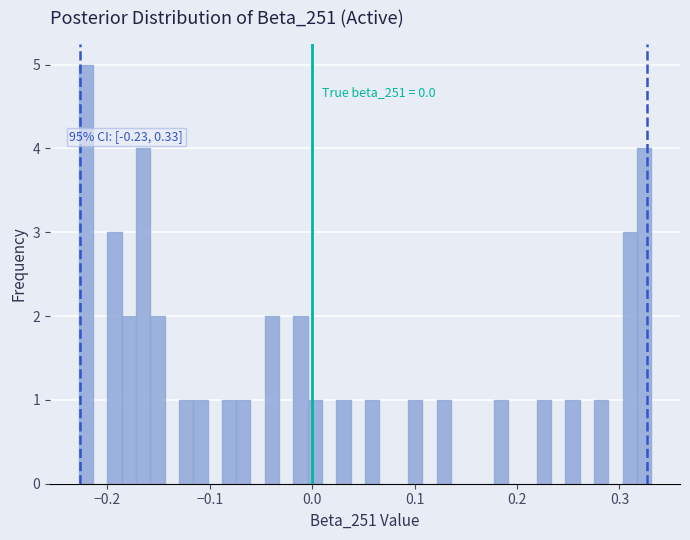

Around what value on the x-axis is the tallest bar? Give the approximate position of its centre, as read against the axis.

-0.22